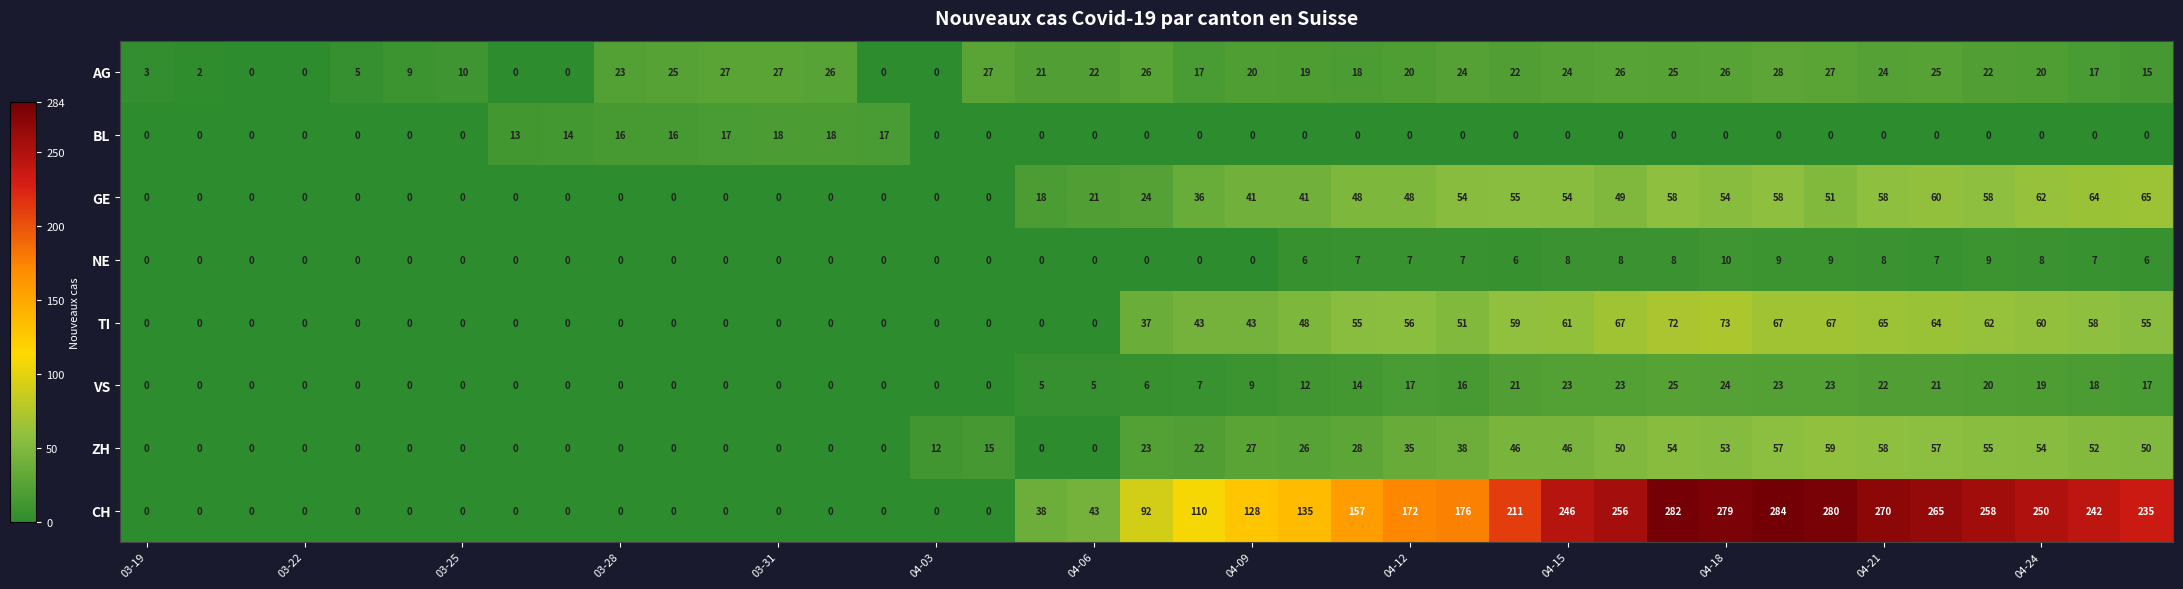

Which series has the largest range (max minus min)?

CH